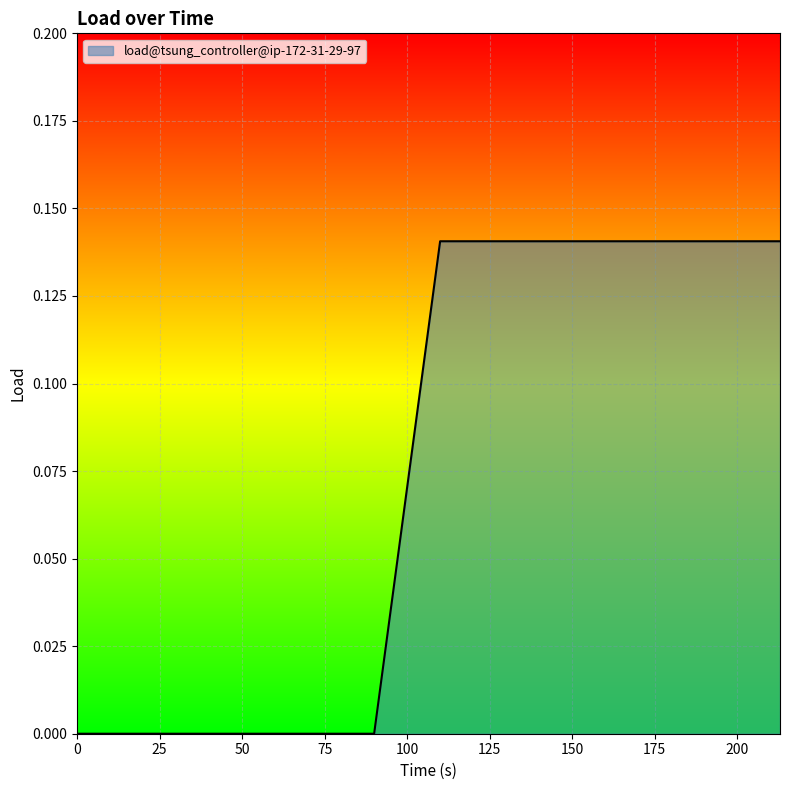

What is the value of the 19th point from the left?

0.1